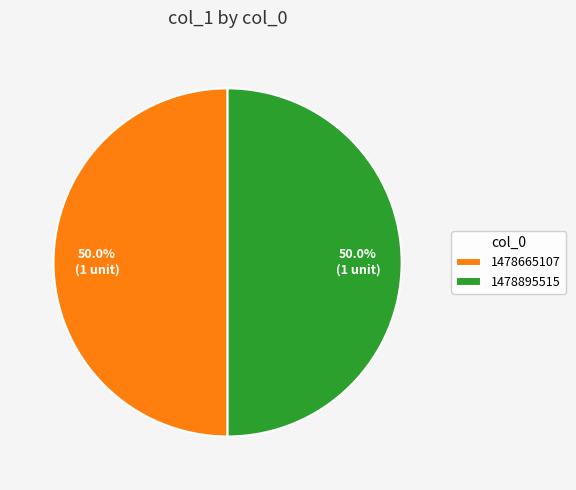

Combined, do 1478665107 and 1478895515 account for over 50%?

Yes